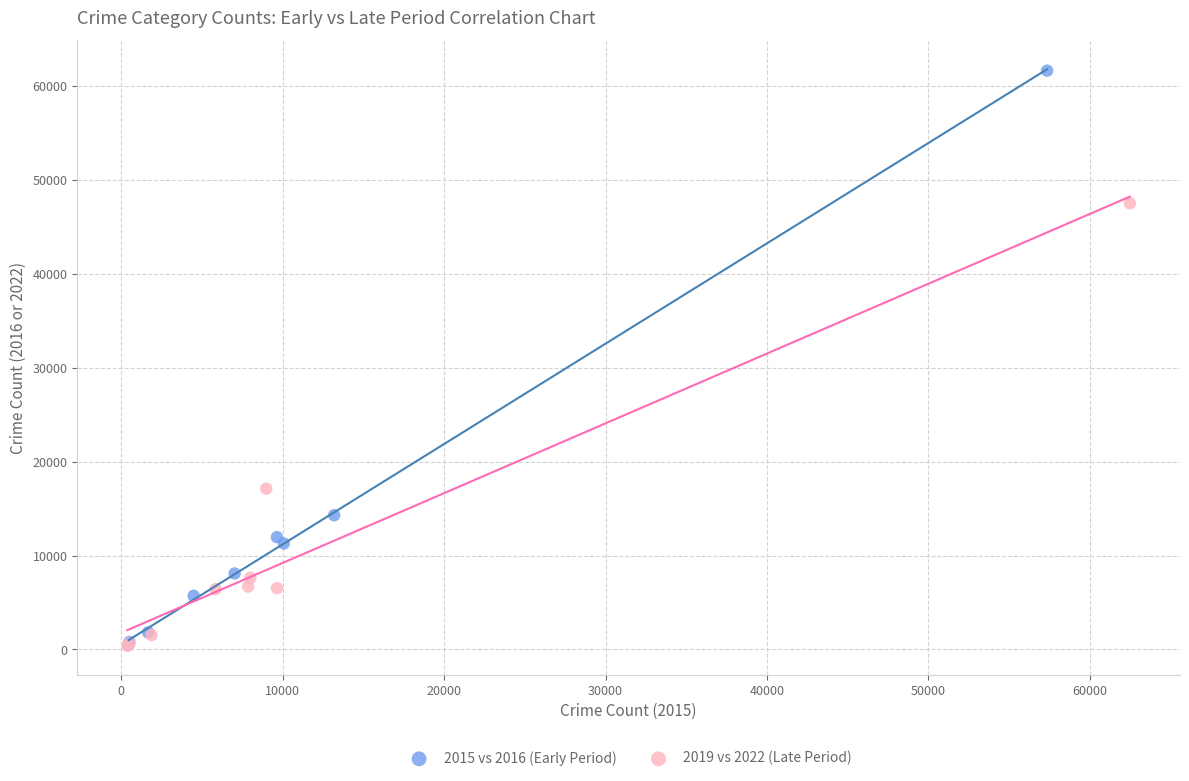

Which series has the largest Y range (max minus min)?

2015 vs 2016 (Early Period)